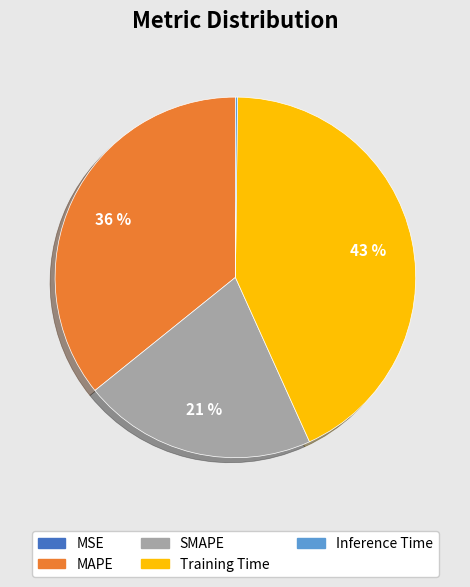

Approximately how many times larger is the value at SMAPE compared to MAPE?

0.6